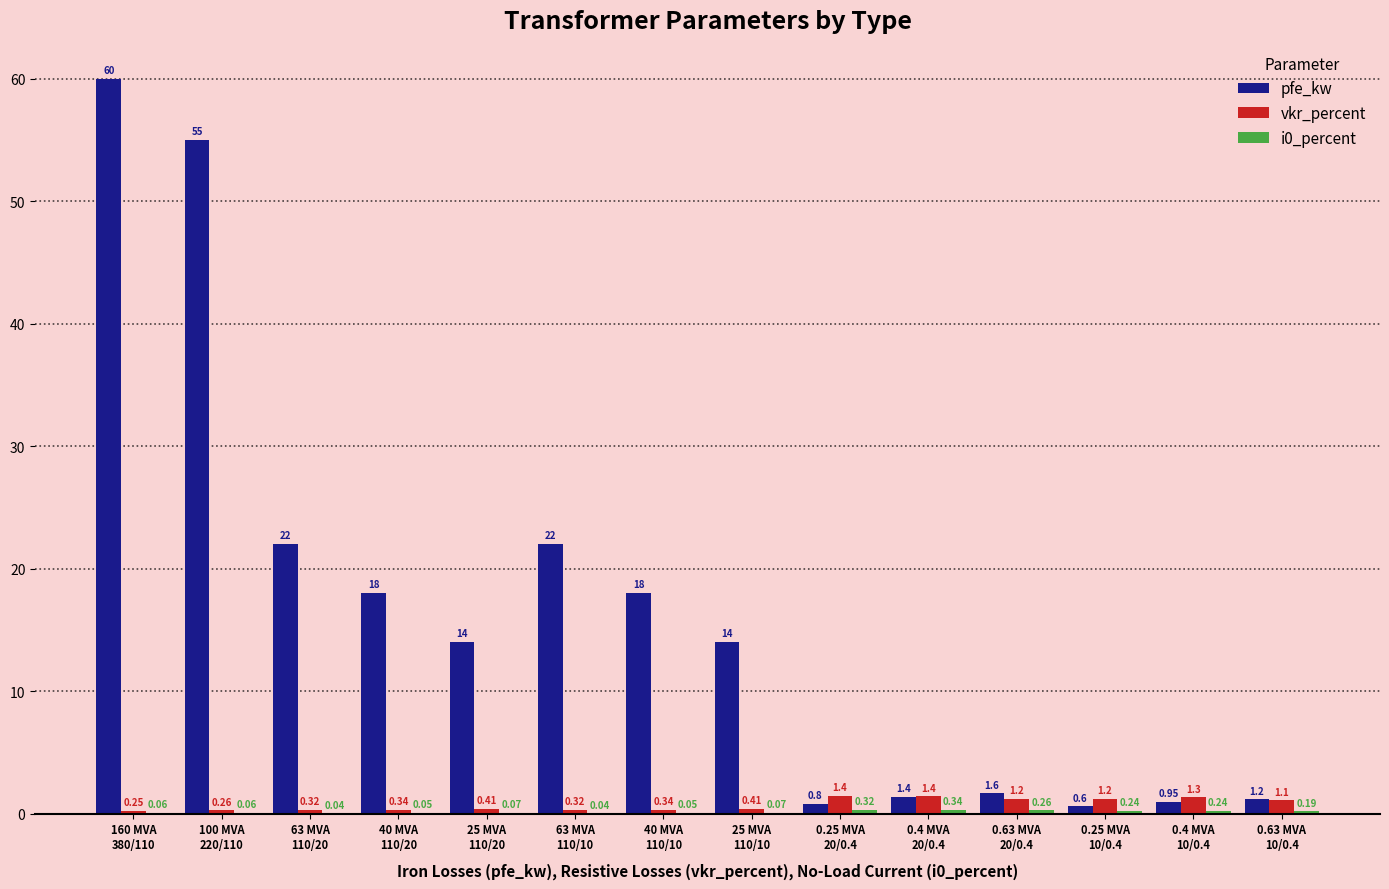

How many data points does each series have?

14